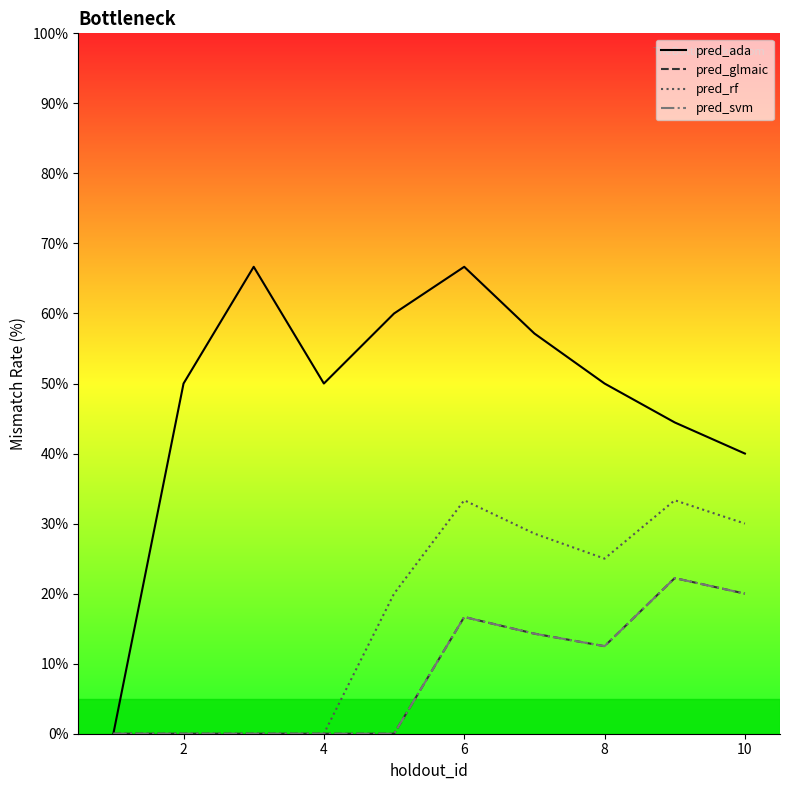

What is the difference between the second highest and second lowest values in the pred_svm series?

20.0